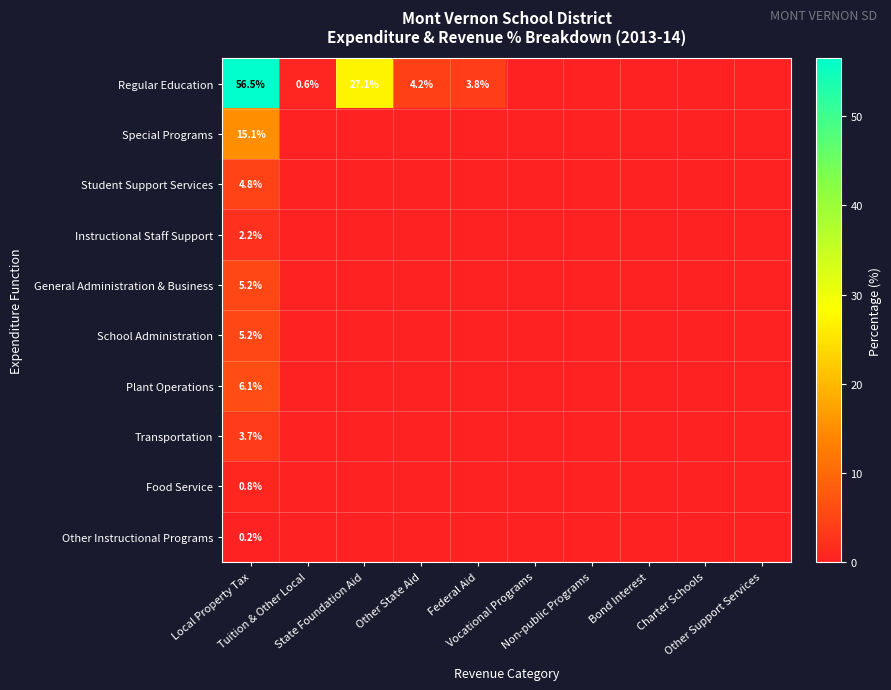

Where is Other Instructional Programs nearest to the value 0?

Tuition & Other Local